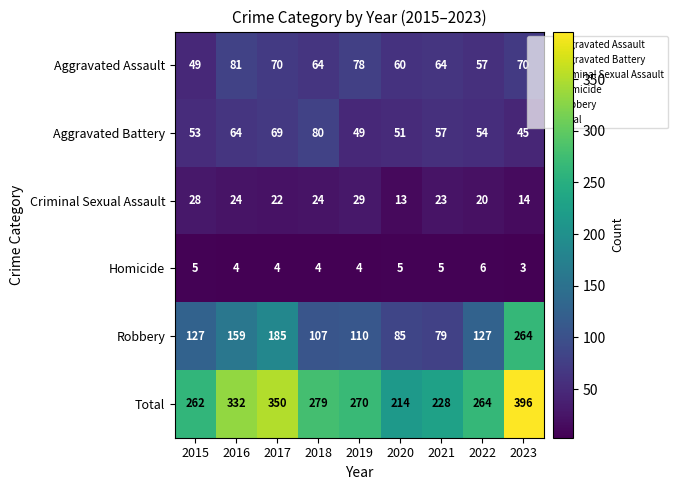

List the series in order of their peak value, highest first.

Total, Robbery, Aggravated Assault, Aggravated Battery, Criminal Sexual Assault, Homicide